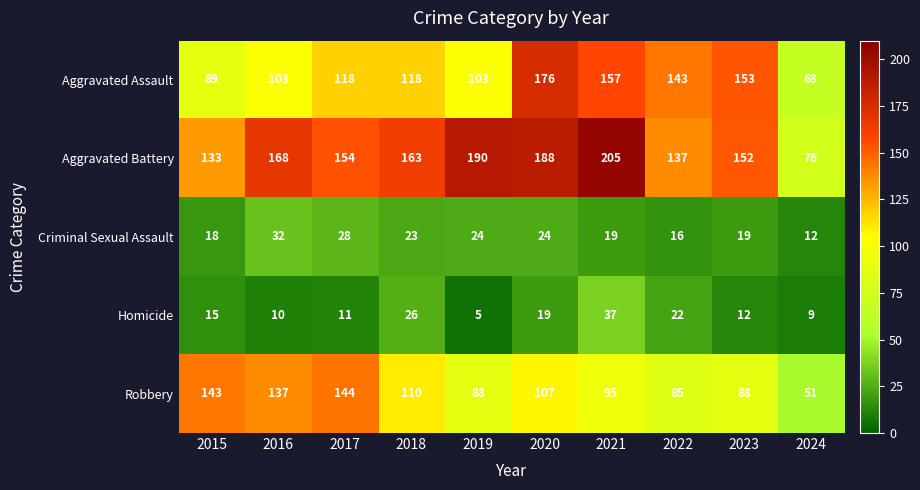

Between 2016 and 2024, which series saw the biggest shift?

Aggravated Battery